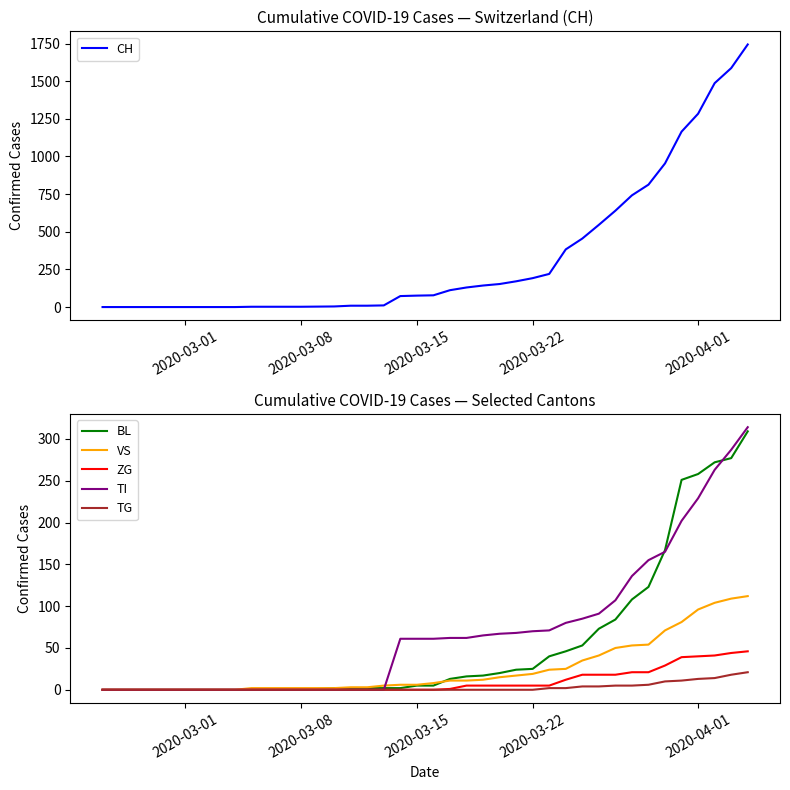

What is the highest value of the ZG series?

46